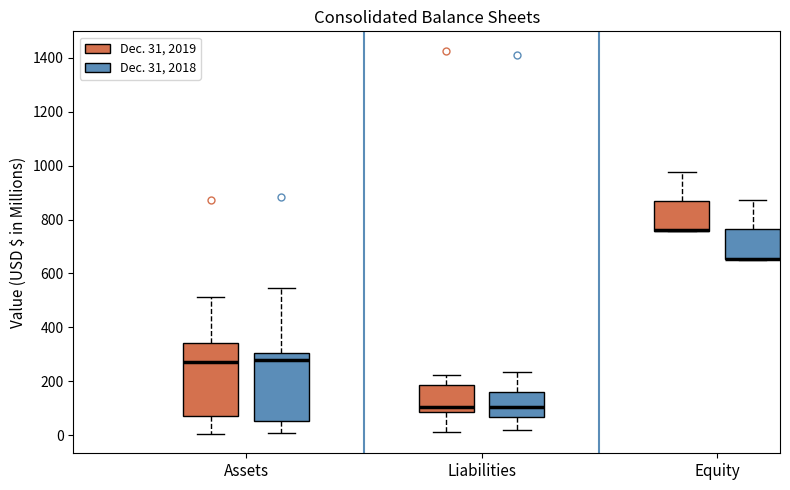

Reading left to right, transcribe this box plot: for each box, give where its median line is, the range the box spans, and where its two whiskers end, as read against the y-axis. The values are not printed on the chart, so give them approximately, as read against the axis.

Assets (Dec. 31, 2019): median 260, box 80 to 340, whiskers 0 to 520
Assets (Dec. 31, 2018): median 280, box 60 to 300, whiskers 0 to 540
Liabilities (Dec. 31, 2019): median 100, box 80 to 180, whiskers 20 to 220
Liabilities (Dec. 31, 2018): median 100, box 60 to 160, whiskers 20 to 240
Equity (Dec. 31, 2019): median 760 (drawn on the box's lower edge), box 760 to 860, whiskers 760 to 980
Equity (Dec. 31, 2018): median 660 (drawn on the box's lower edge), box 660 to 760, whiskers 660 to 880